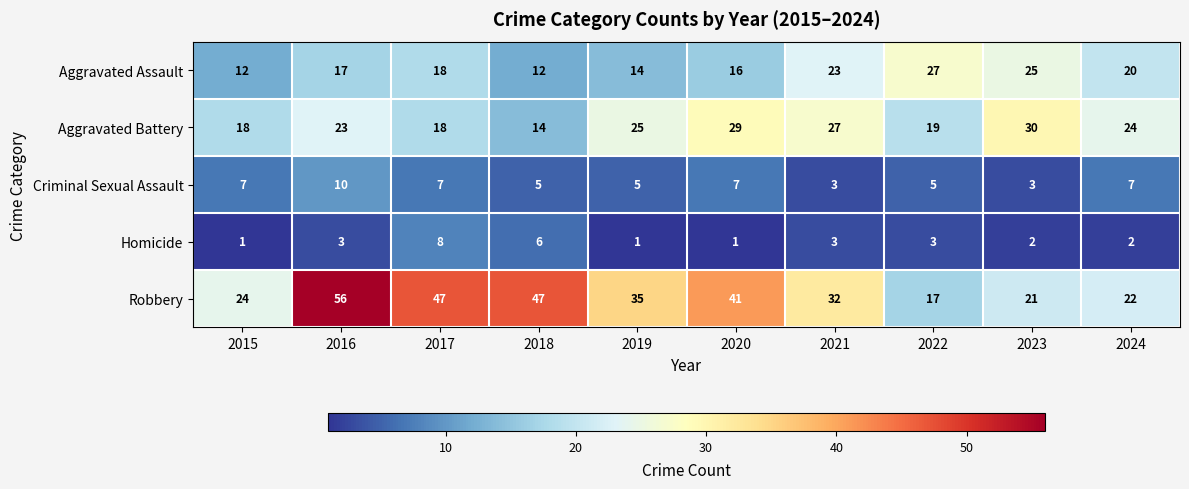

At which category does the chart reach its peak across all series?

2016